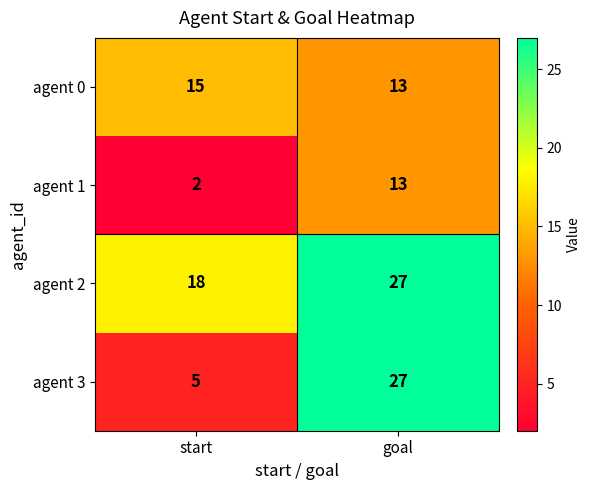

True or false: agent 3 has a value of 27 at goal.

True